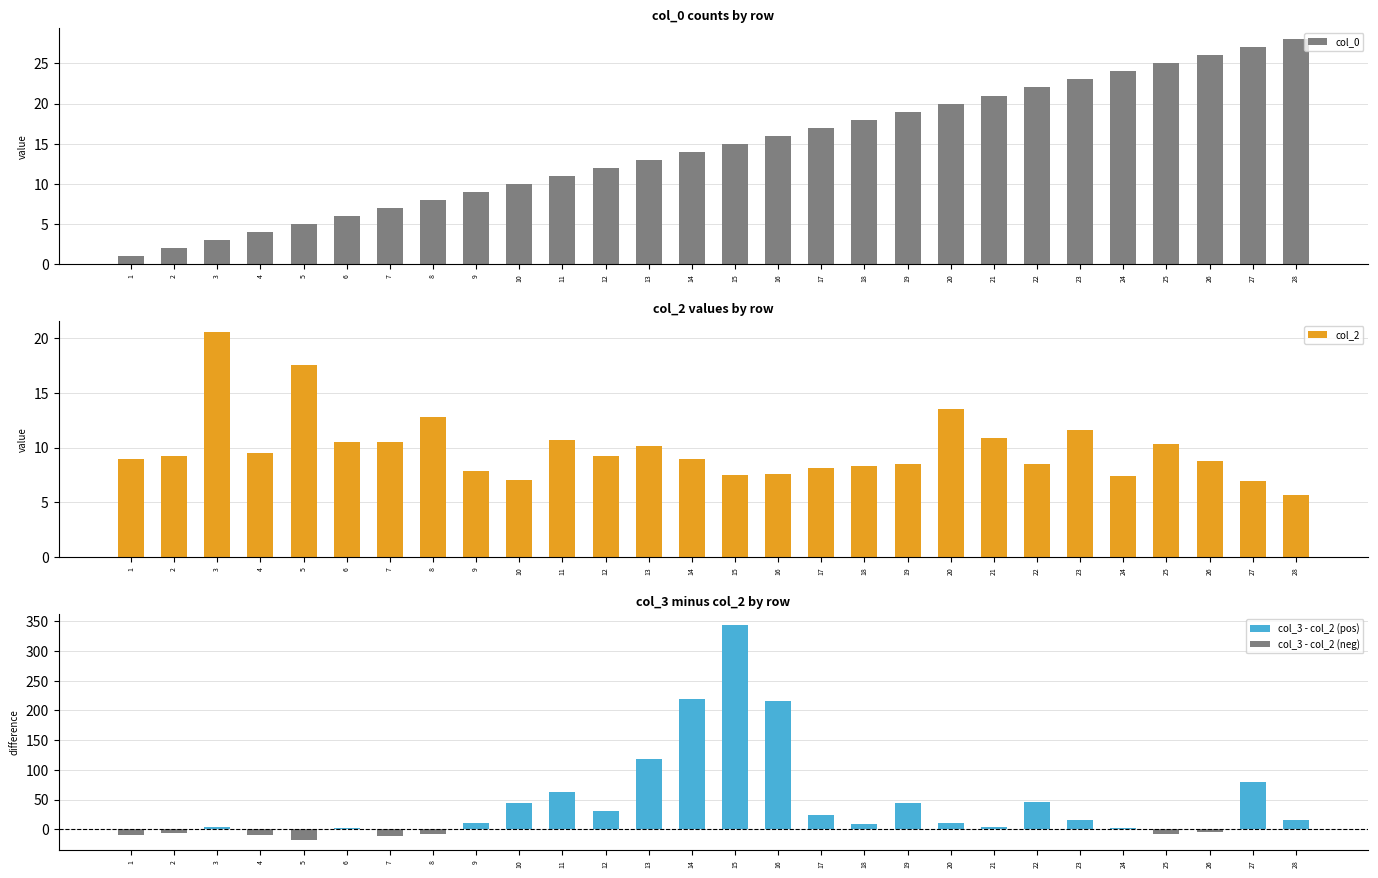

At which category is the sum across all series the highest?

25